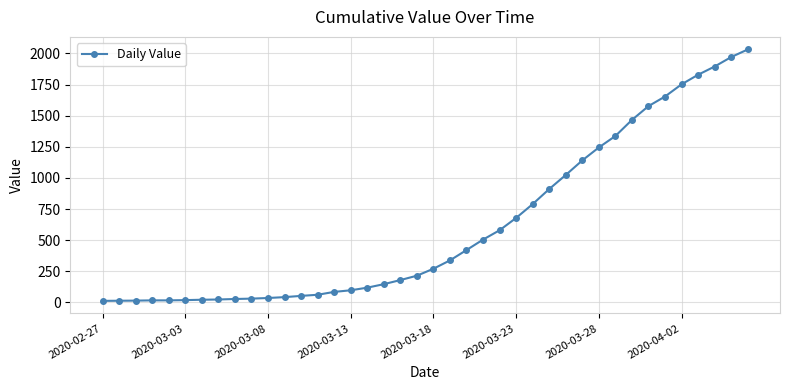

What is the sum of all values?

24656